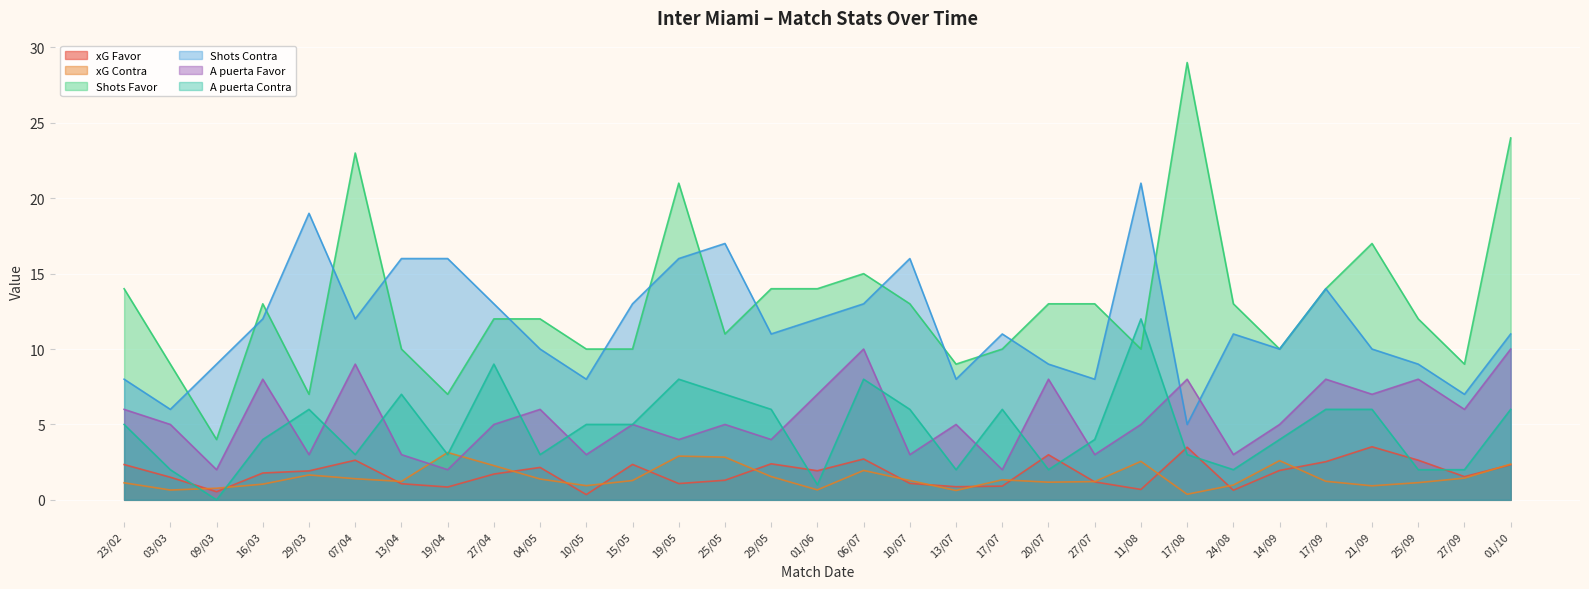

Where is Shots Contra nearest to the value 13?

27/04